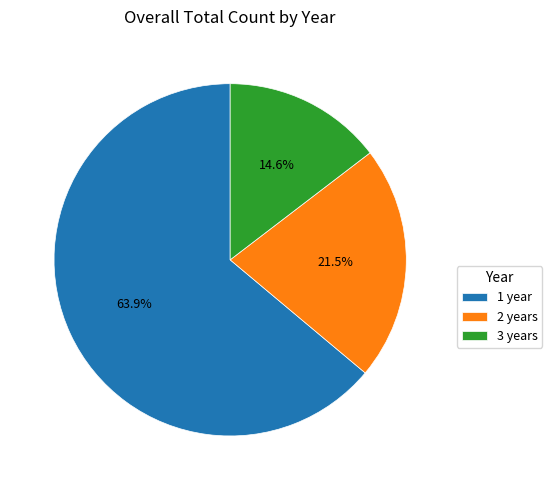

Rank the categories by value from lowest to highest.

3 years, 2 years, 1 year